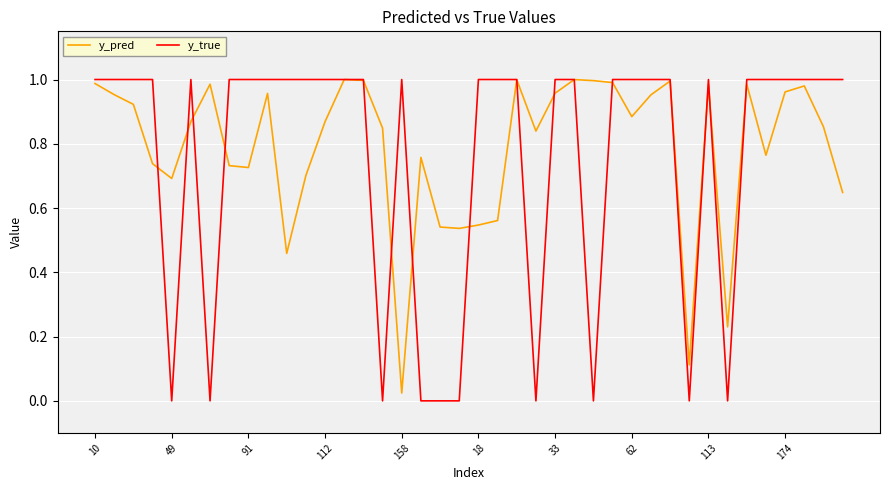

Which series has the widest spread of values?

y_true